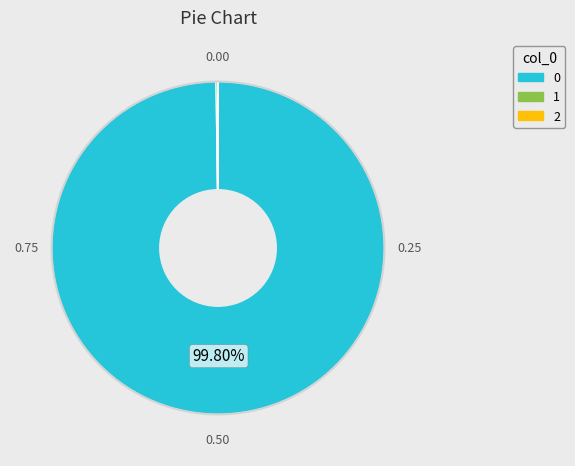

Is there any slice that represents more than half of the pie?

Yes